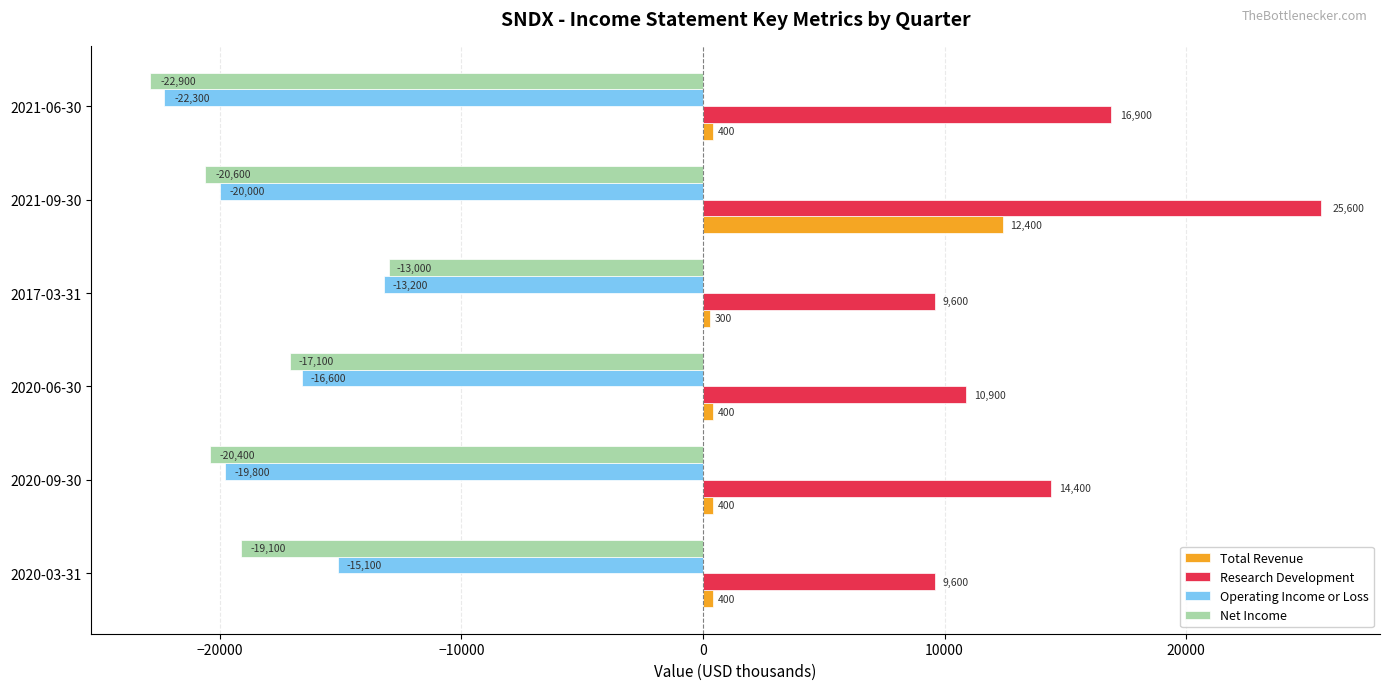

At which category is the sum across all series the highest?

2021-09-30